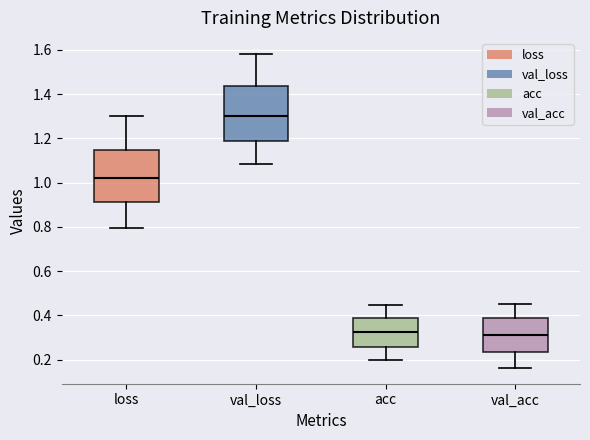

Reading left to right, transcribe this box plot: for each box, give where its median line is, the range the box spans, and where its two whiskers end, as read against the y-axis. The values are not printed on the chart, so give them approximately, as read against the axis.

loss: median 1.02, box 0.92 to 1.14, whiskers 0.80 to 1.30
val_loss: median 1.30, box 1.18 to 1.44, whiskers 1.08 to 1.58
acc: median 0.32, box 0.26 to 0.38, whiskers 0.20 to 0.44
val_acc: median 0.32, box 0.24 to 0.38, whiskers 0.16 to 0.44